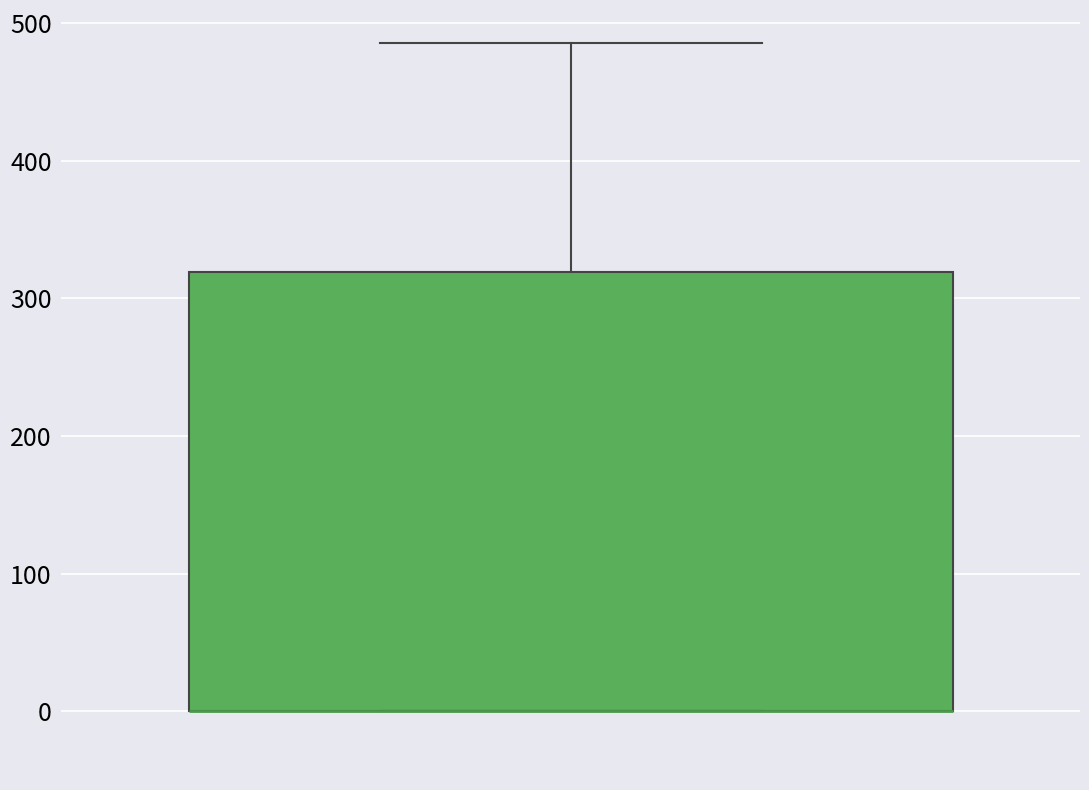

Where is the upper edge of the box on the y-axis? The values are not printed on the chart, so give them approximately, as read against the axis.

320